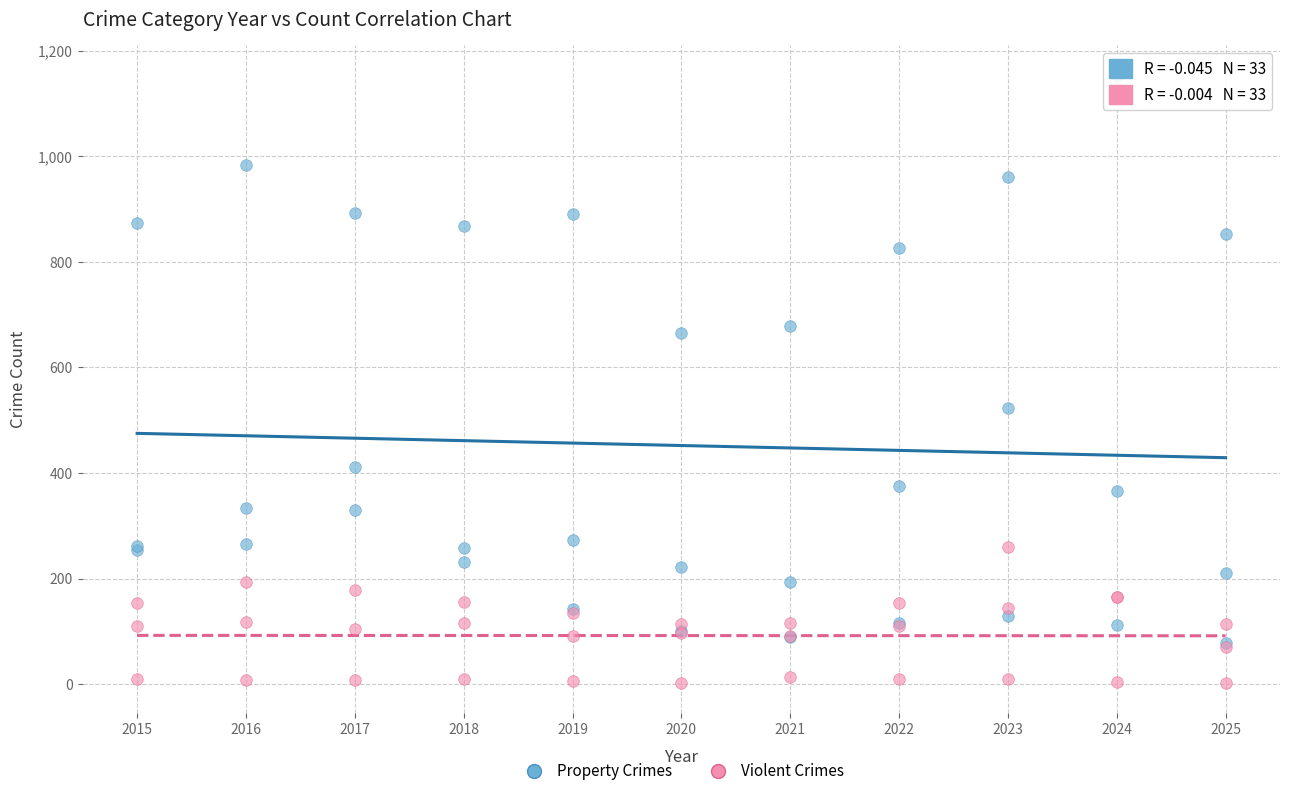

Across all series, what Y value is closest to 577?

523